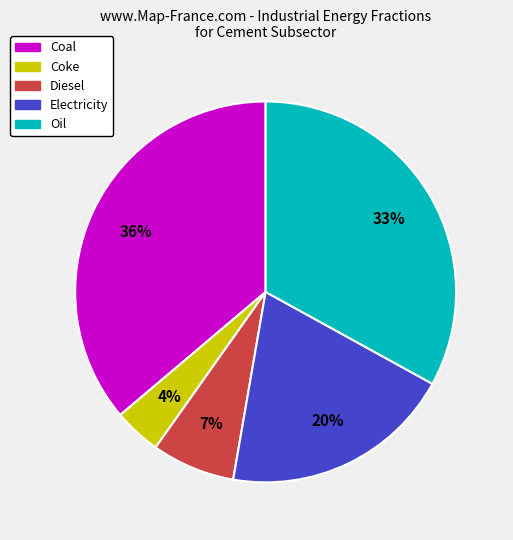

The Diesel slice represents 7% of the pie. True or false?

True